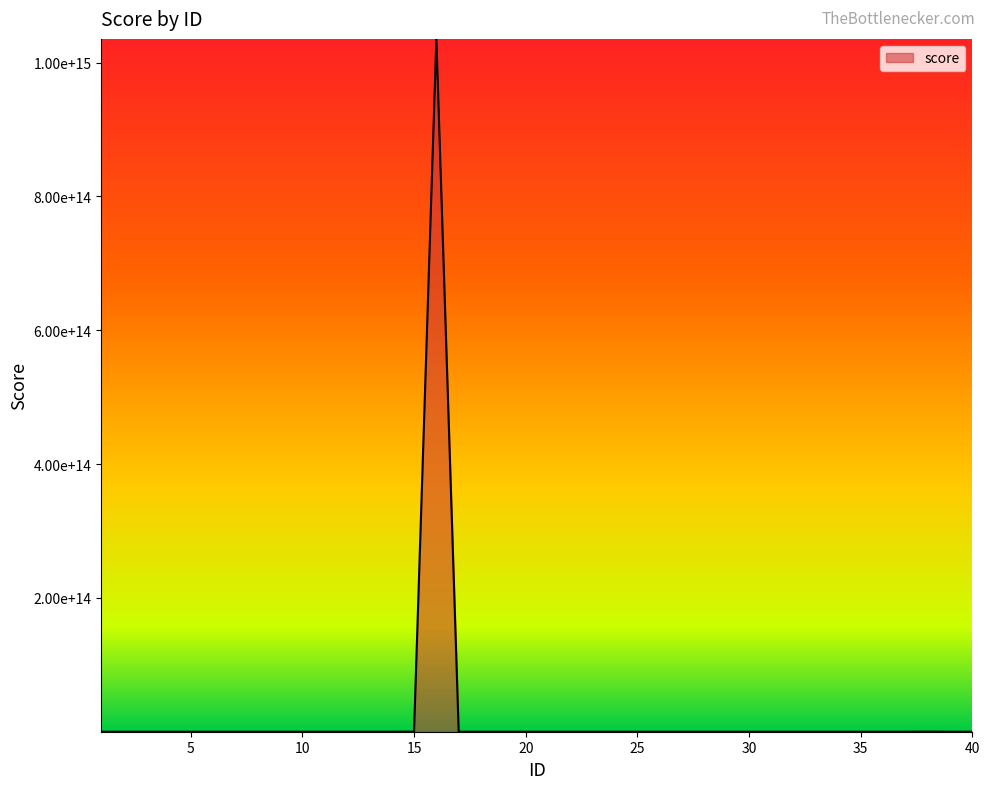

Reading left to right, extract all data points from this chart.

1210894347.5	1210894374.0	1210894576.4	1210894632.4	1210894704.9	1210895071.5	1210894786.7	1210894788.1	1210894824.0	1210896499.2	1210894952.1	1210895002.5	1210895067.5	7832988803.1	111056333810.0	1035546260800000.0	1211113437.3	1236140305.1	1210918422.3	1220404131.7	1210899725.9	1210895238.7	1210895446.6	1210895663.4	1210895806.7	1210896560.6	1210902046.5	1220347718.0	1210901058.5	1210899012.9	1210940509.4	1748958648.8	1210899632.1	1210900033.6	1210900713.0	1210900735.3	1210900853.4	233236509268.0	1210899138.2	1280121362.3